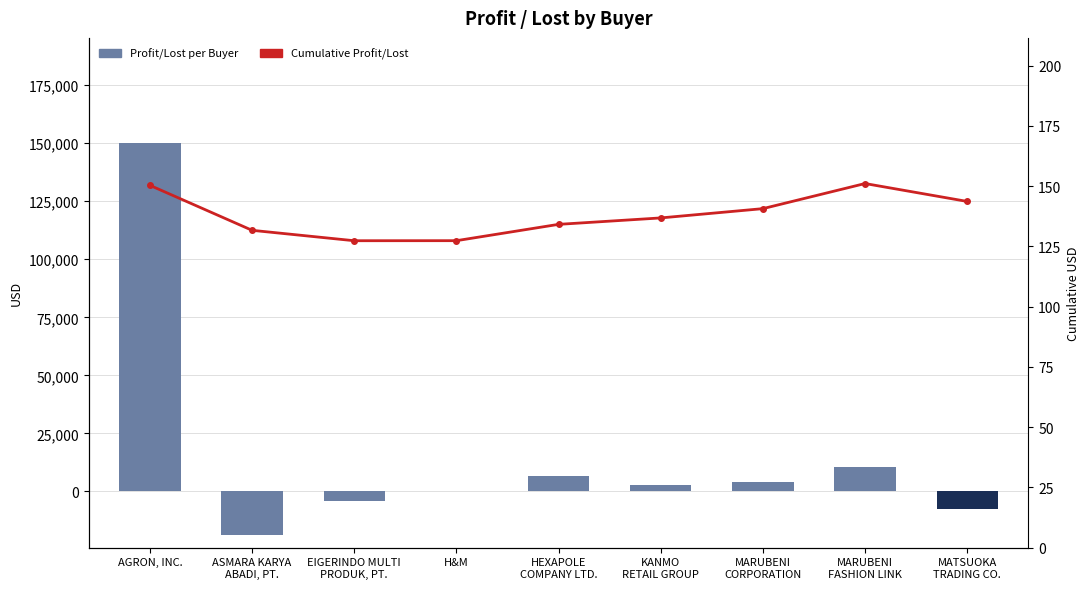

List the series in order of their overall mean, lowest first.

Profit/Lost per Buyer, Cumulative Profit/Lost